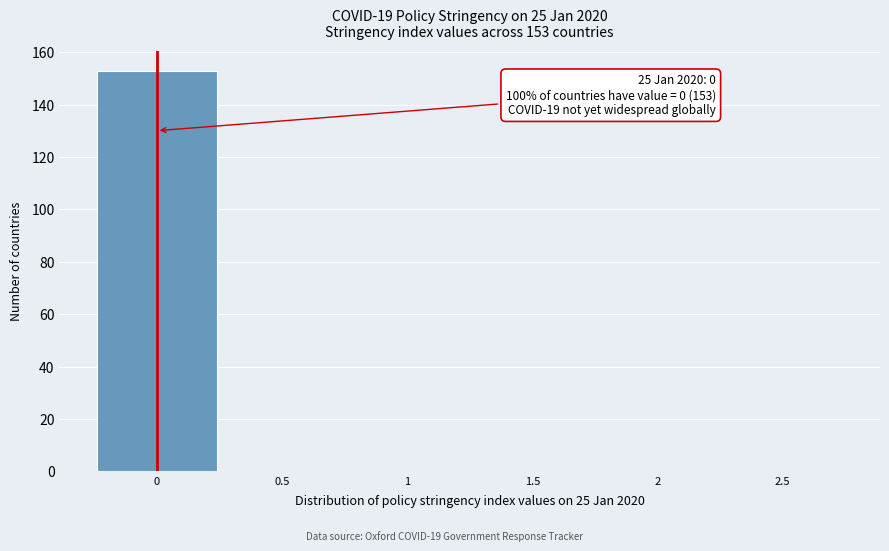

Which range on the x-axis has the tallest bar?

-0.25 to 0.25